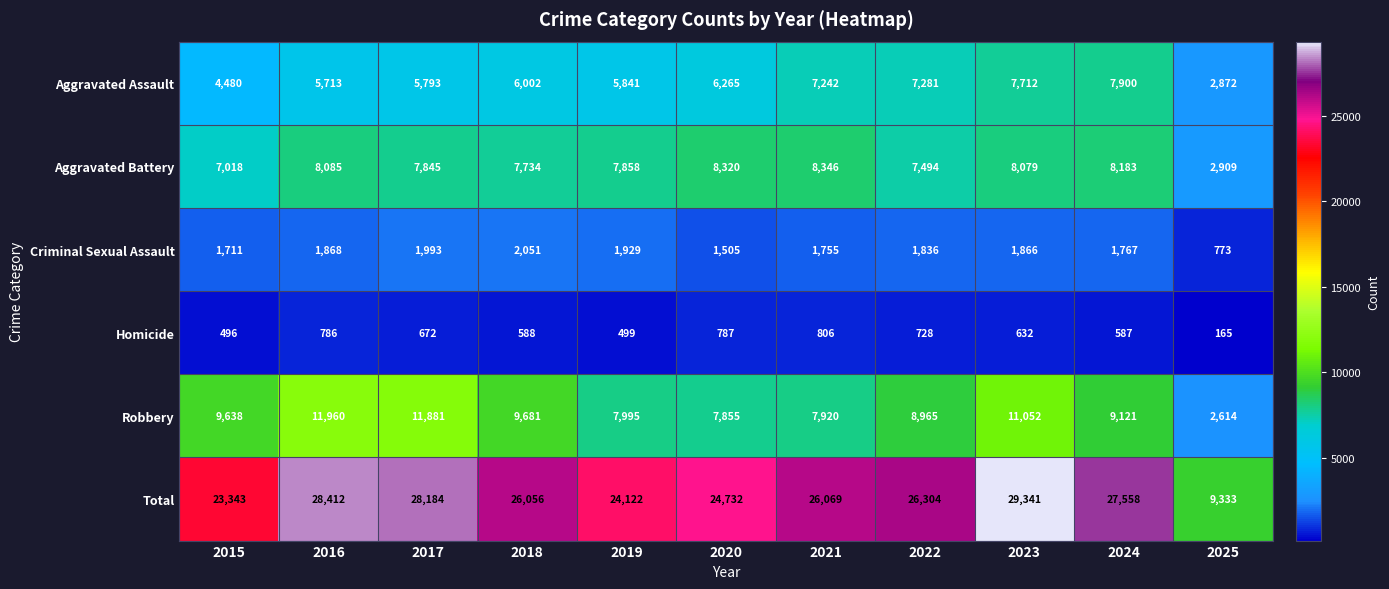

How many values in the Homicide series are below 632?

5